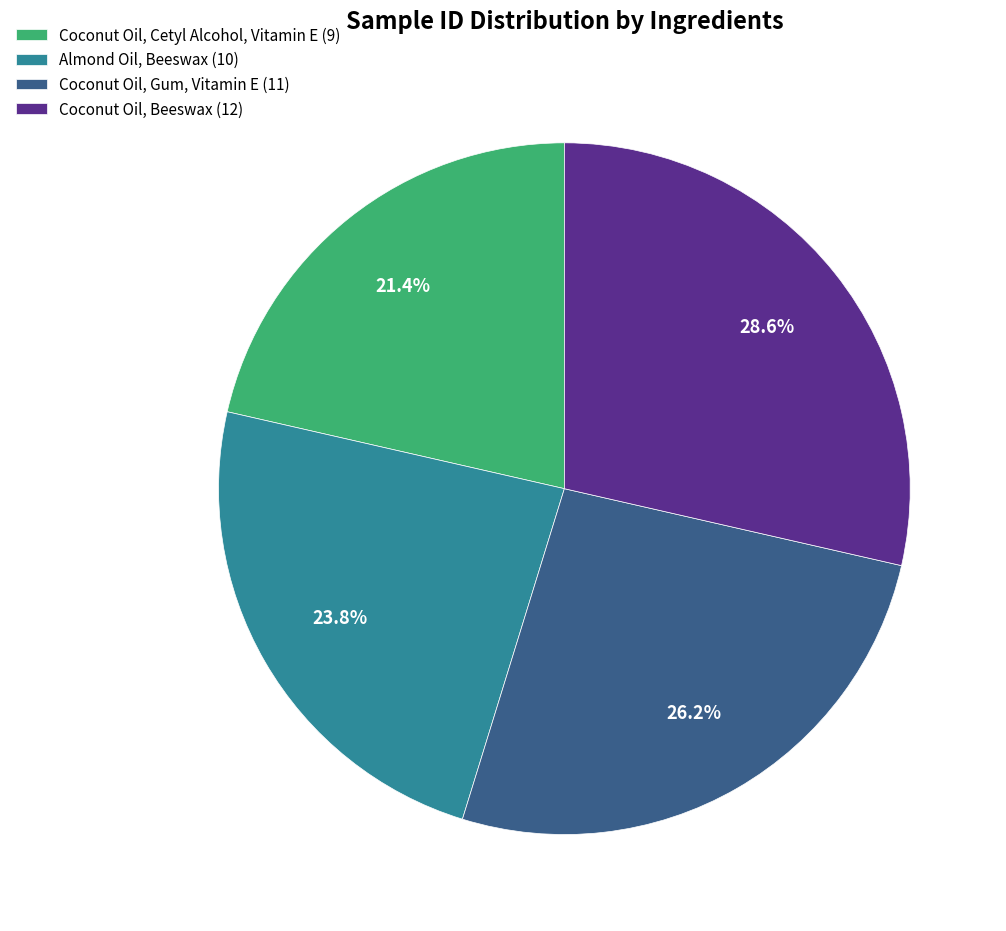

Is Coconut Oil, Gum, Vitamin E the majority of the pie?

No